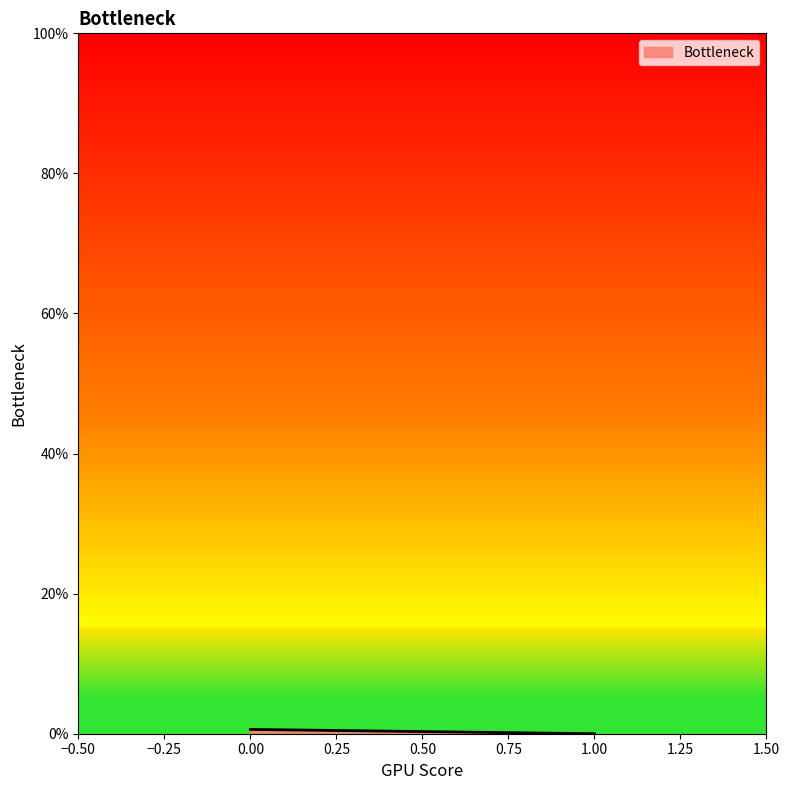

At which label is the value closest to 0?

1